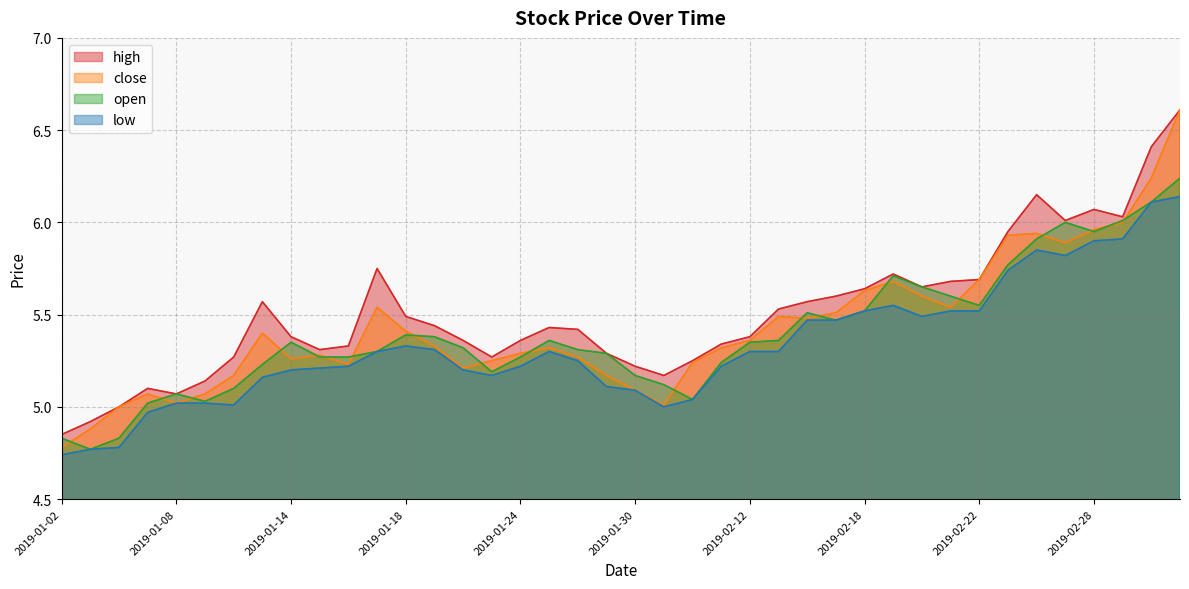

True or false: open and high intersect in this chart.

False